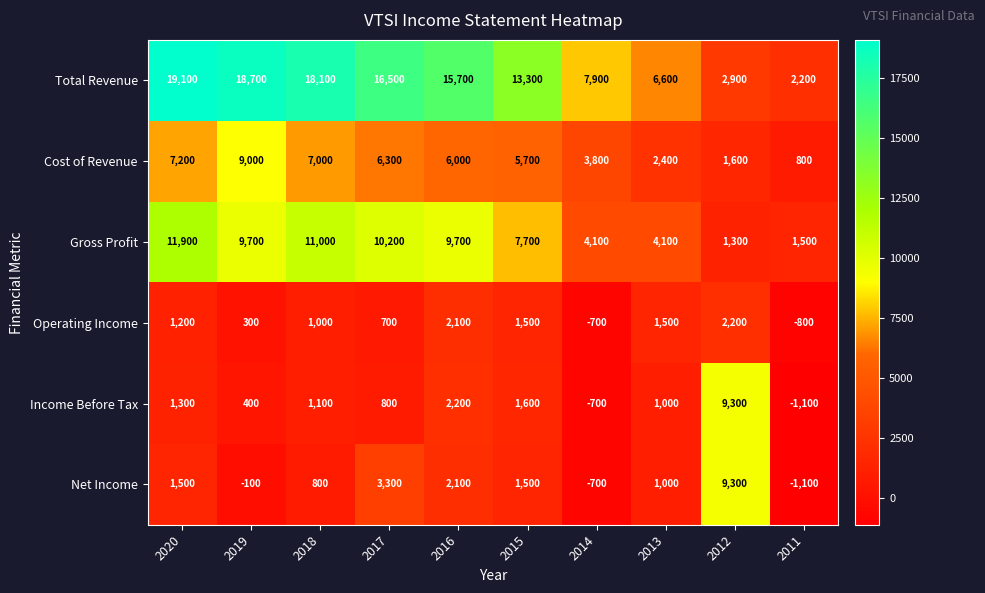

The value of Operating Income at 2011 is -239. True or false?

False